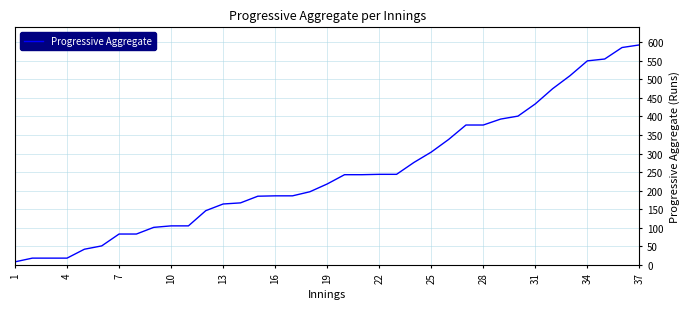

What is the maximum value shown in the chart?

593